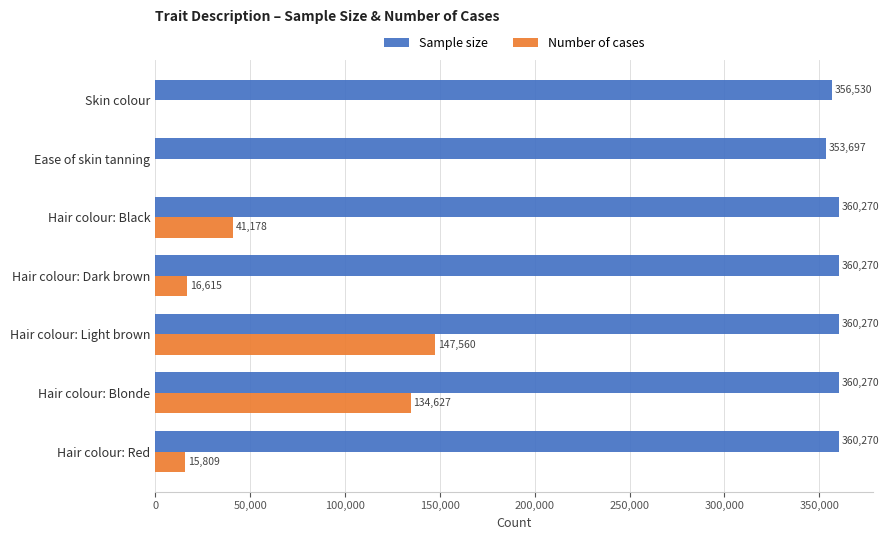

True or false: Number of cases has a value of 19840 at Hair colour: Black.

False